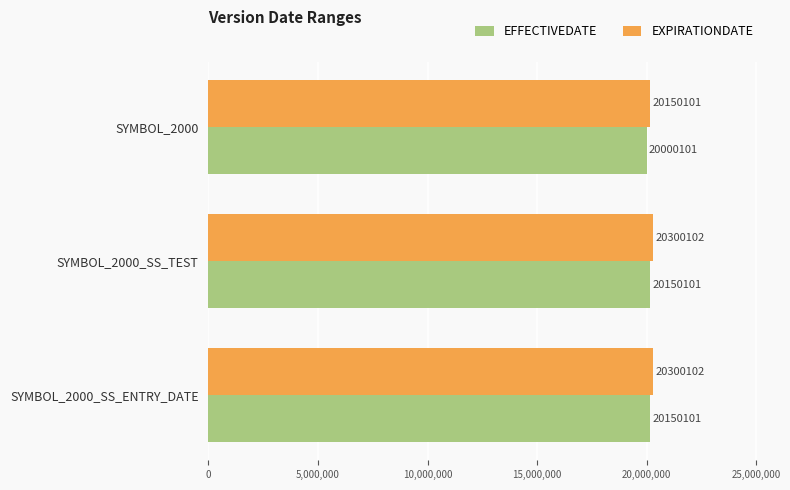

Rank the series by their average value, from lowest to highest.

EFFECTIVEDATE, EXPIRATIONDATE